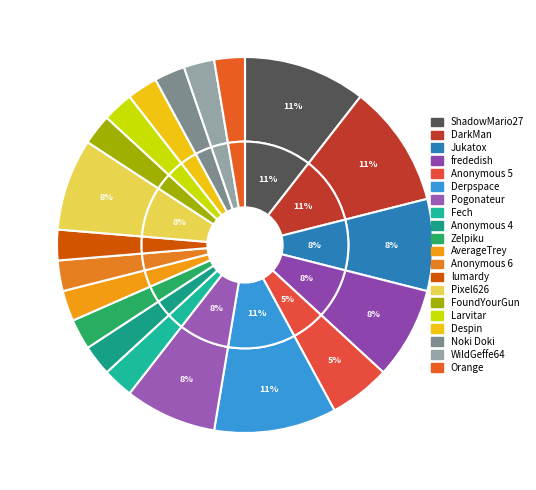

Which category has the biggest portion of the pie?

ShadowMario27